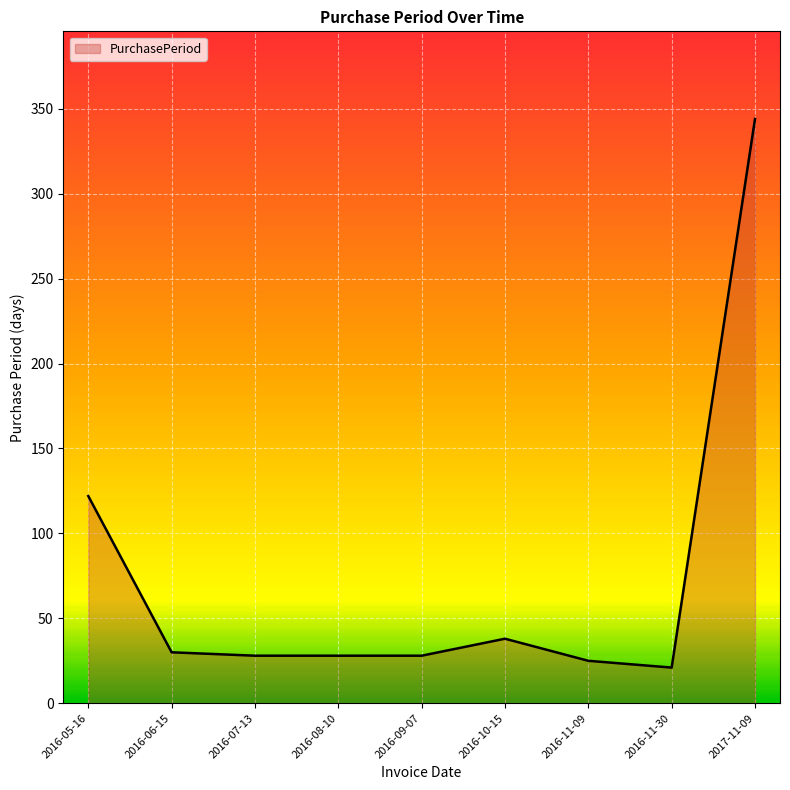

Which category has the highest value across all series?

2017-11-09